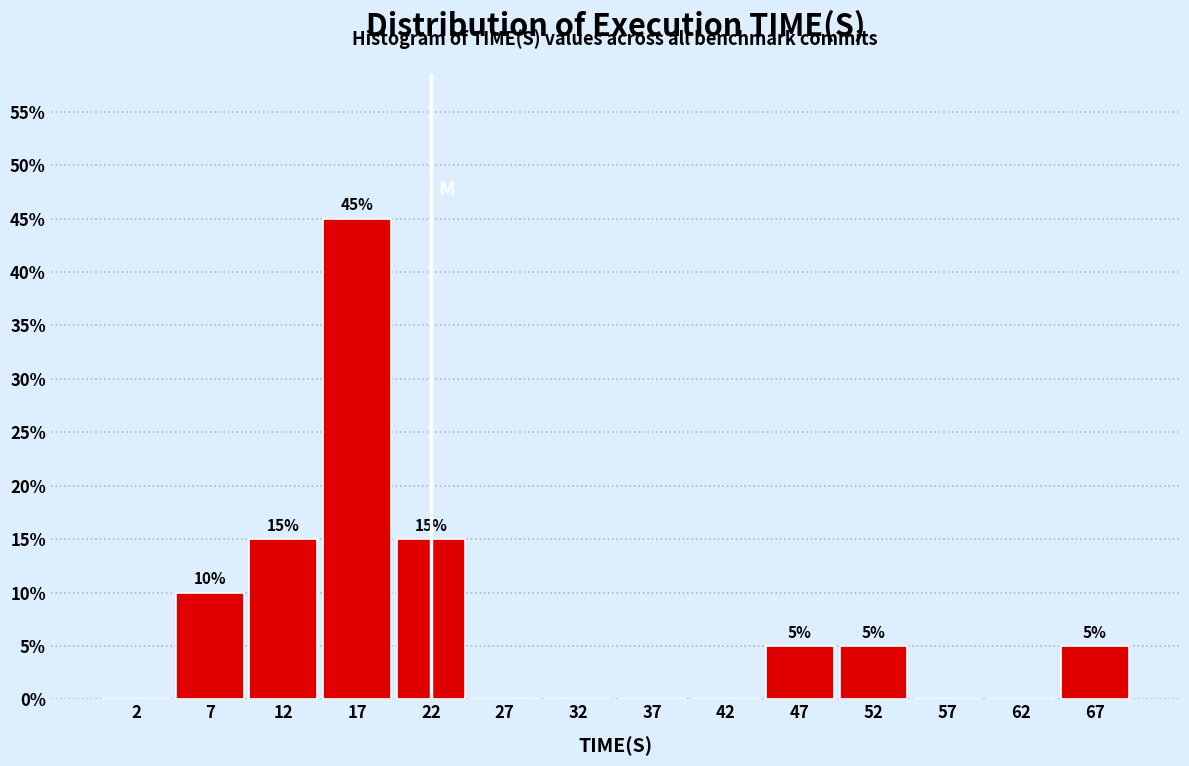

Over which range of the x-axis is the bar tallest?

15 to 20